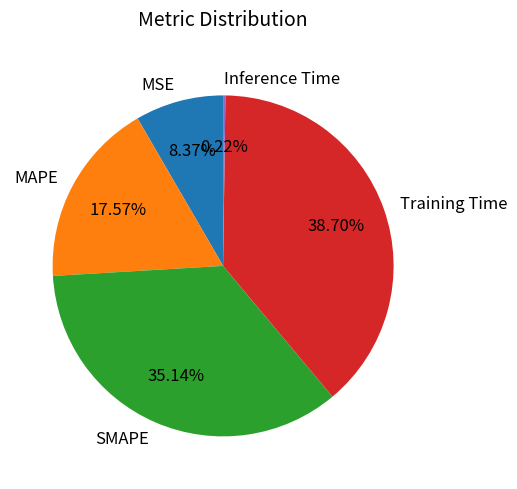

To the nearest percent, what is the difference between the largest and smallest slice percentages?

38%